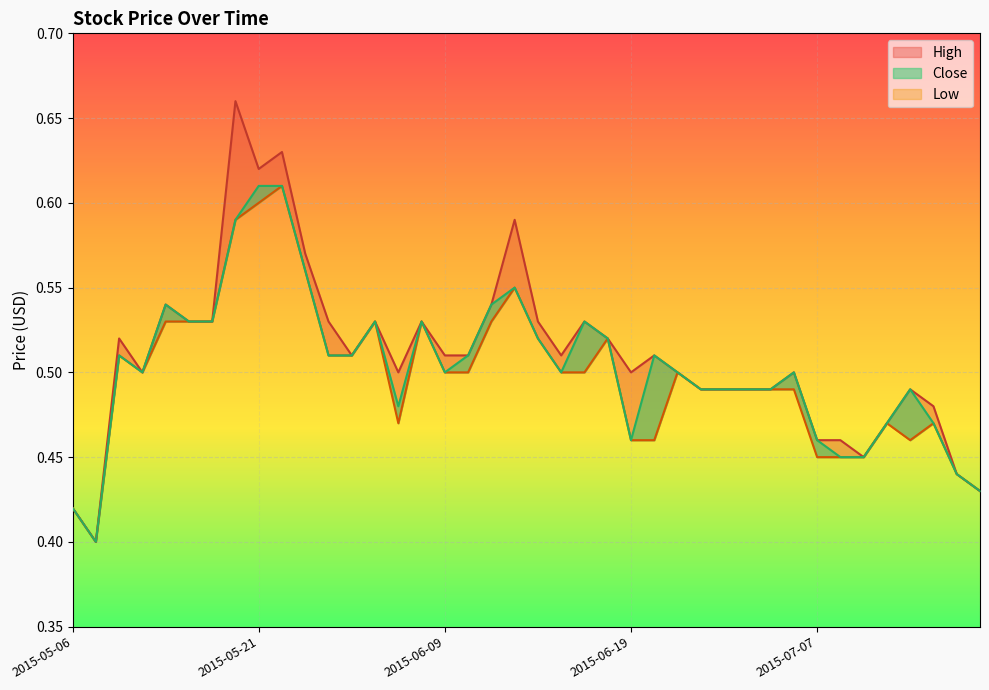

What value does the Close series have at 2015-06-15?

0.5